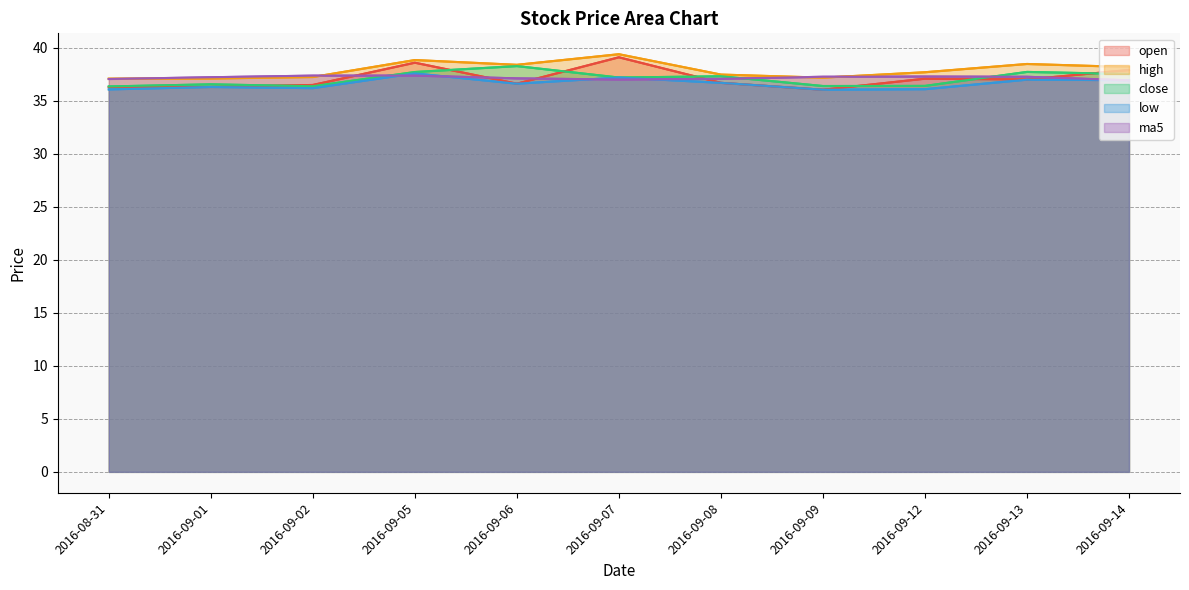

Count the number of categories in the chart.

11